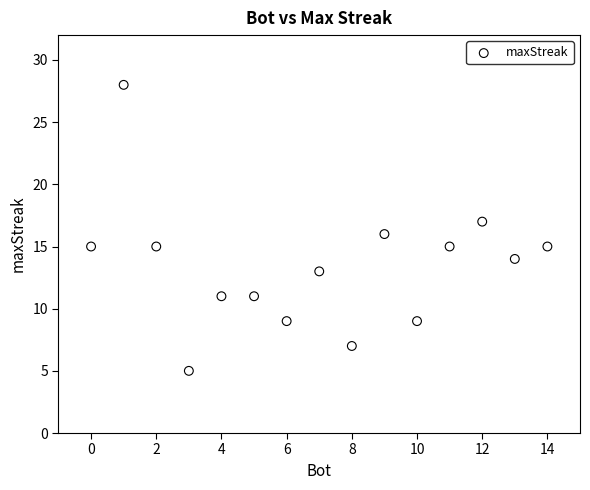

What is the range of X values (max minus min)?

14